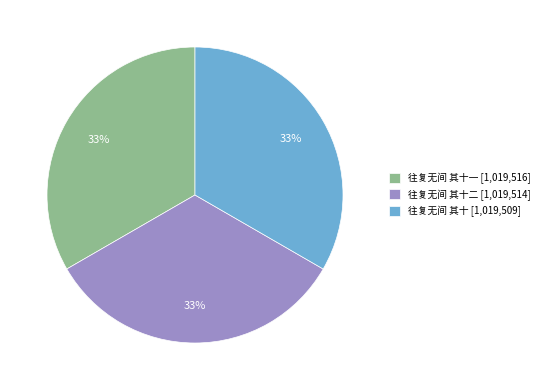

Approximately how many times larger is the value at 往复无间 其十二 [1,019,514] compared to 往复无间 其十一 [1,019,516]?

1.0